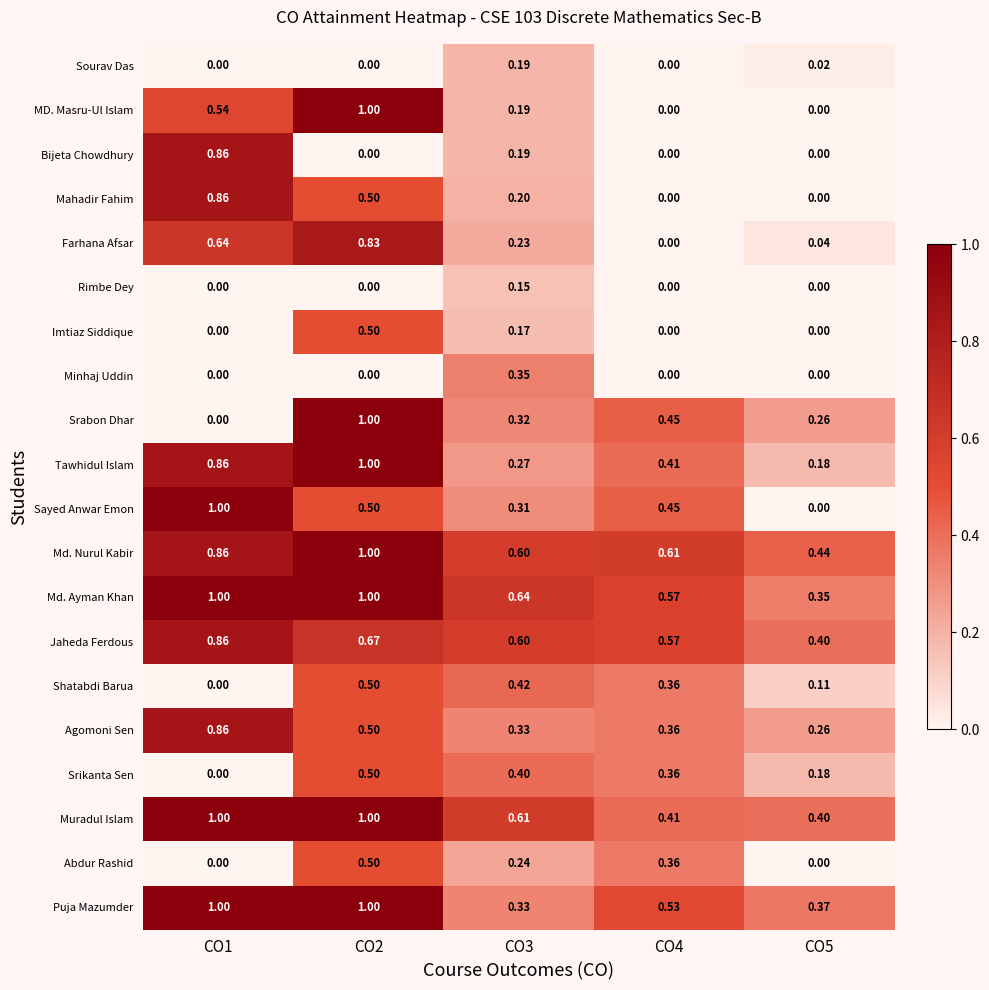

Which series has the largest total across all categories?

Md. Ayman Khan